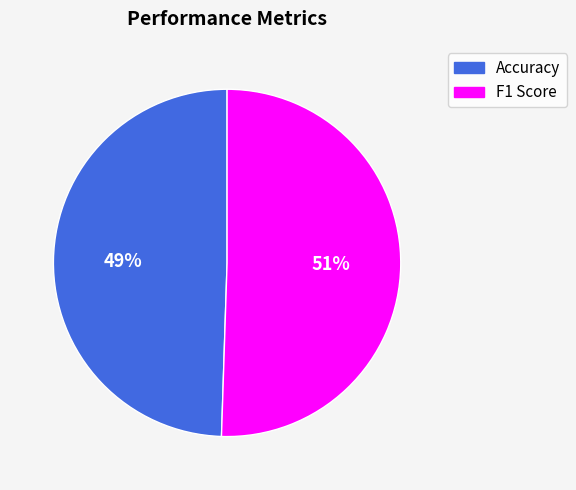

What percentage is the Accuracy slice, to the nearest percent?

49%